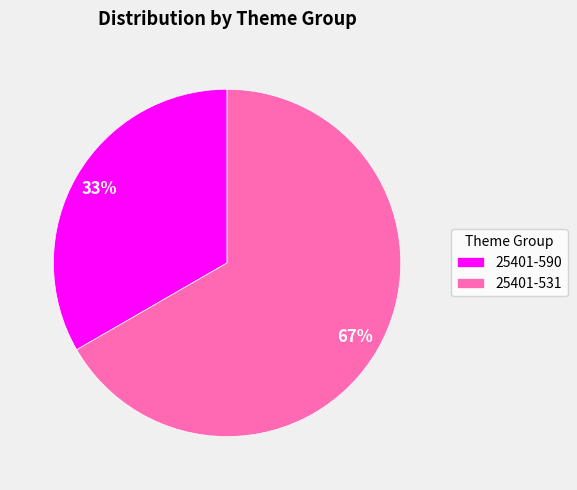

What is the majority slice?

25401-531